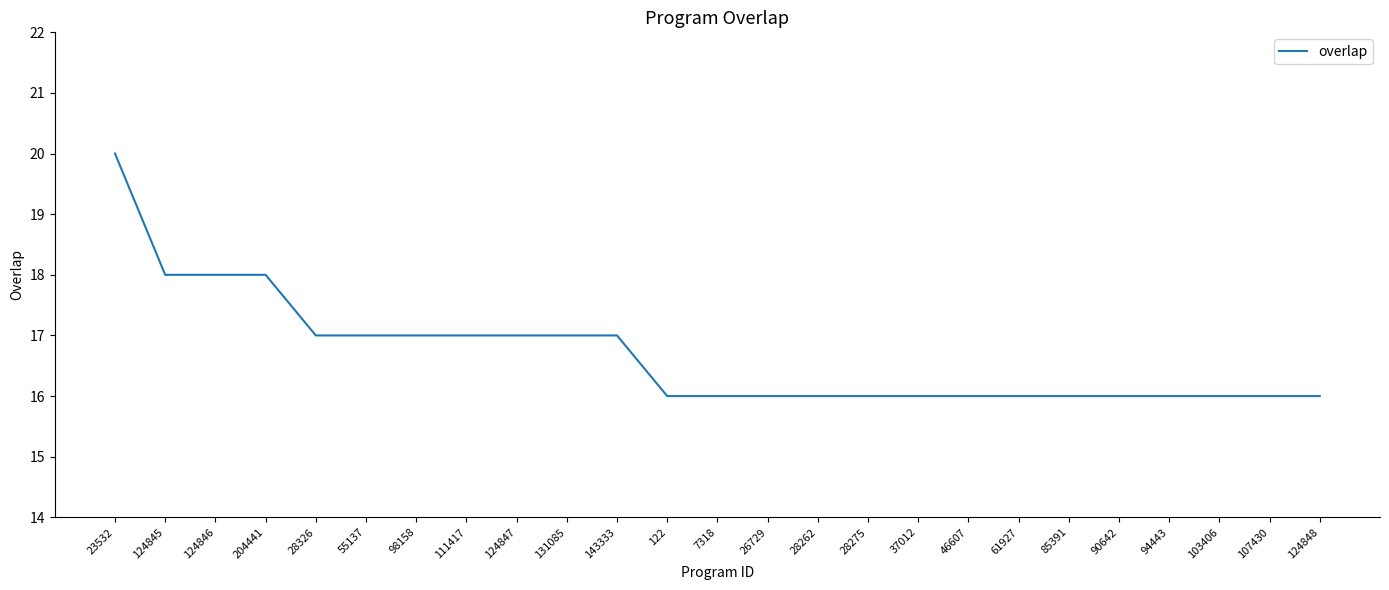

How many distinct data groups are displayed?

1